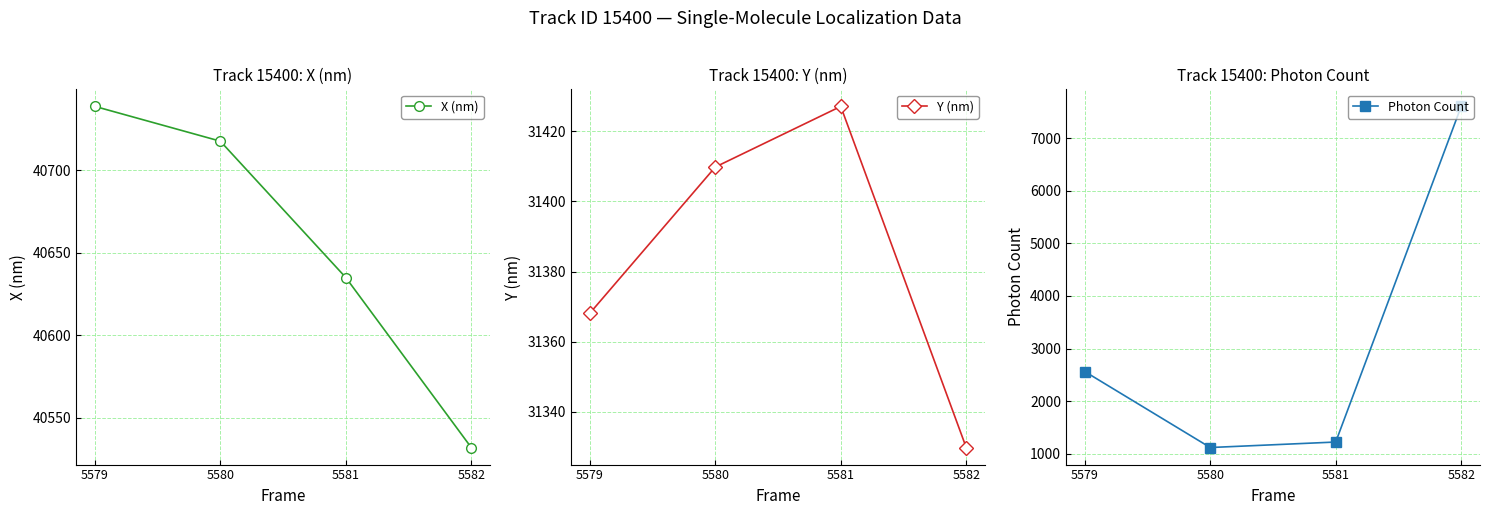

What is the minimum value shown in the chart?

1117.0